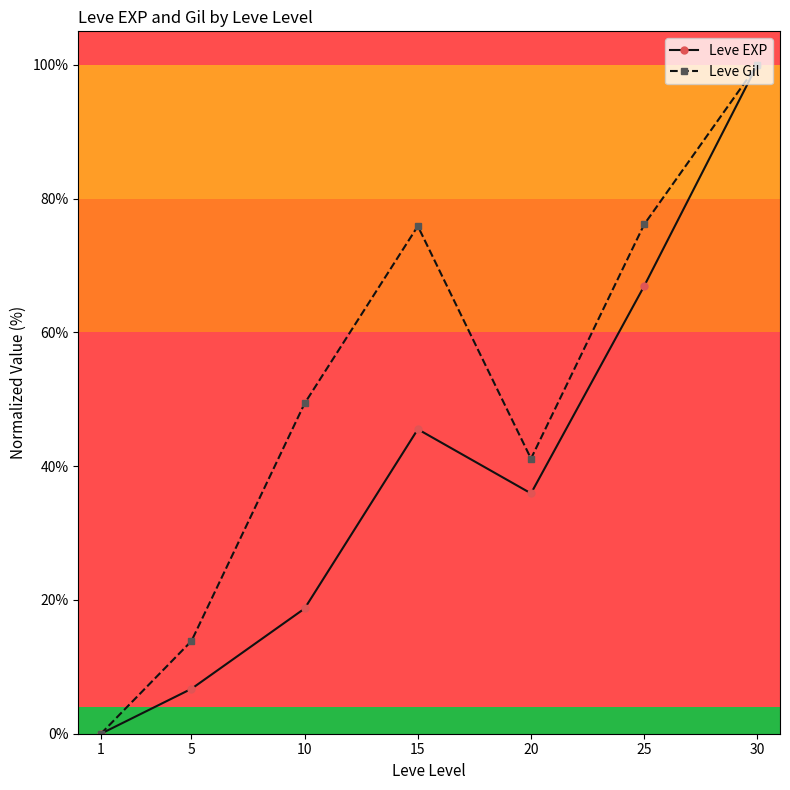

How many positive values does the Leve Gil series have?

6